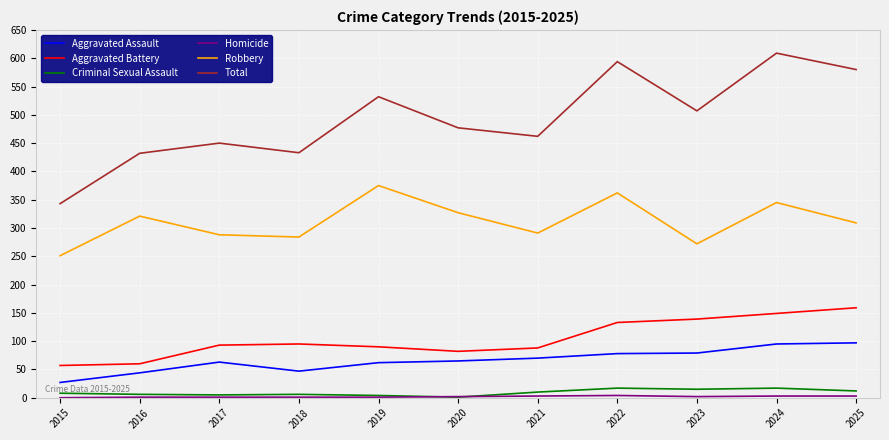

What is the spread (max minus min) of values at 2018?

432